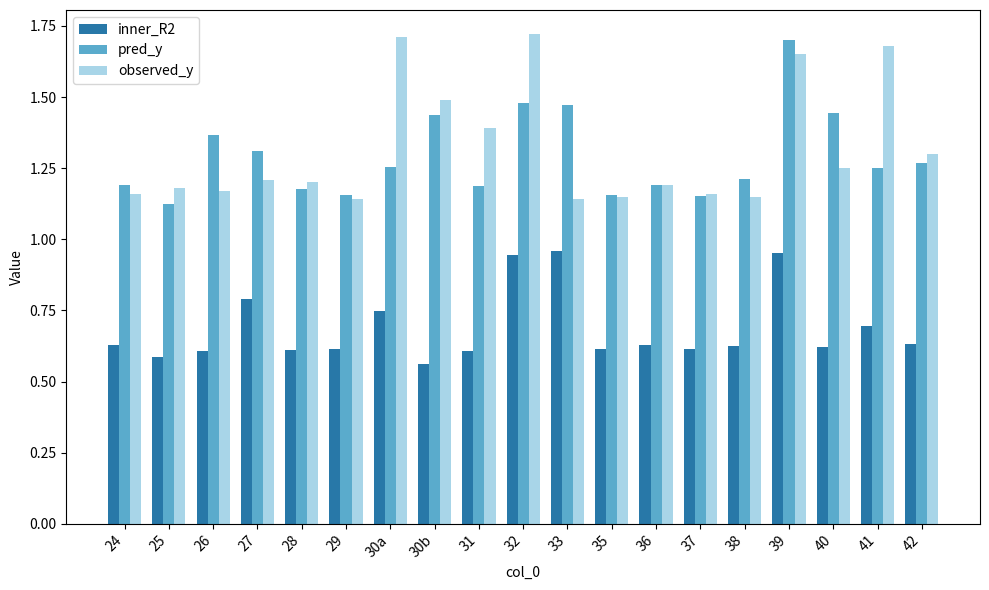

At how many categories does at least one series exceed 0?

19